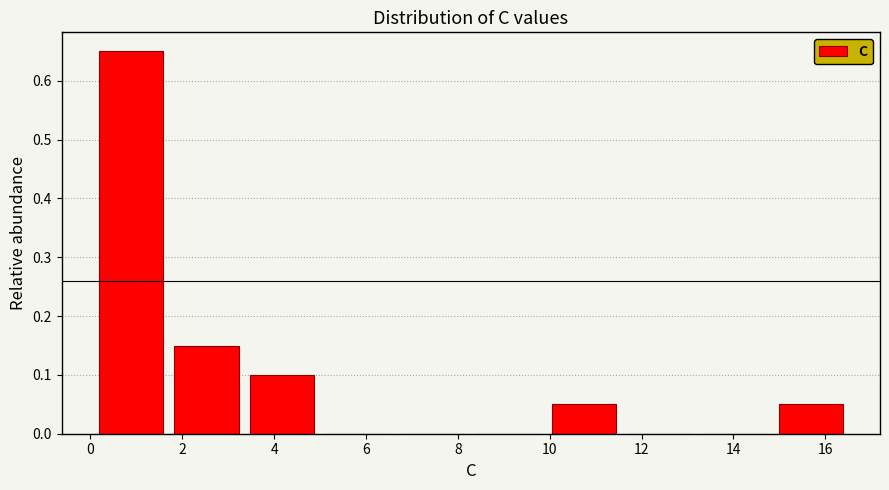

Reading left to right, list every bar in this chart as the range it spans on the x-axis followed by its height. Neither the bar edges nor the heights are printed on the chart, so give them approximately, as read against the axes.

0.0 to 1.8: 0.65
1.8 to 3.4: 0.15
3.4 to 5.0: 0.10
5.0 to 6.6: 0
6.6 to 8.2: 0
8.2 to 10.0: 0
10.0 to 11.6: 0.05
11.6 to 13.2: 0
13.2 to 14.8: 0
14.8 to 16.6: 0.05